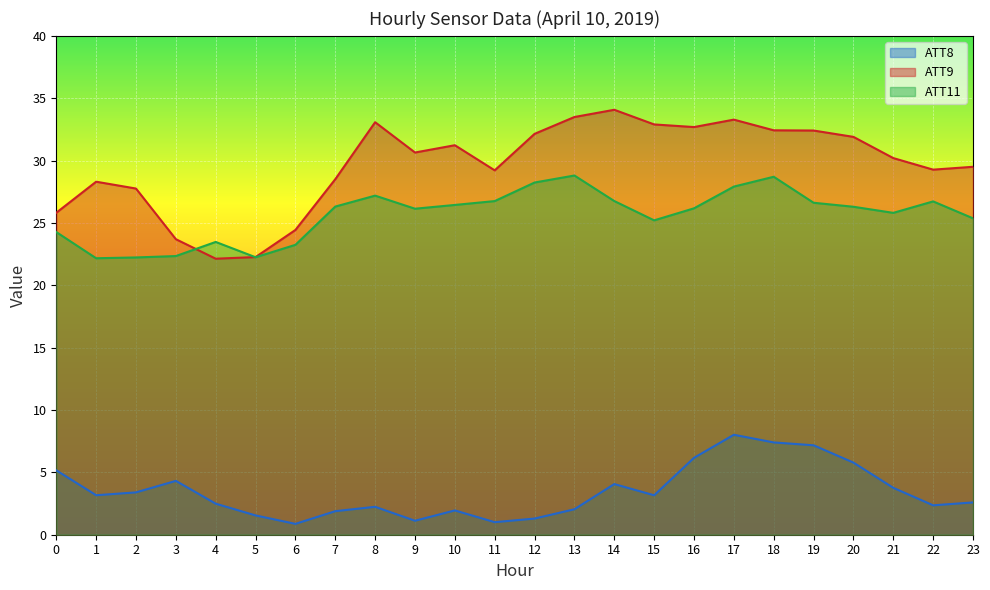

Which series has the largest total across all categories?

ATT9